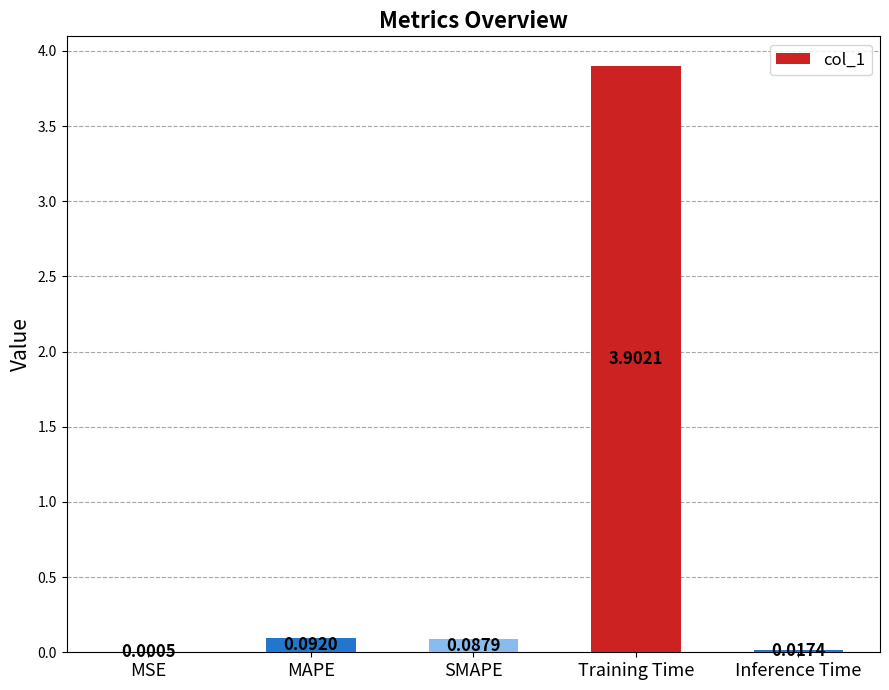

What is the greatest value displayed?

3.9